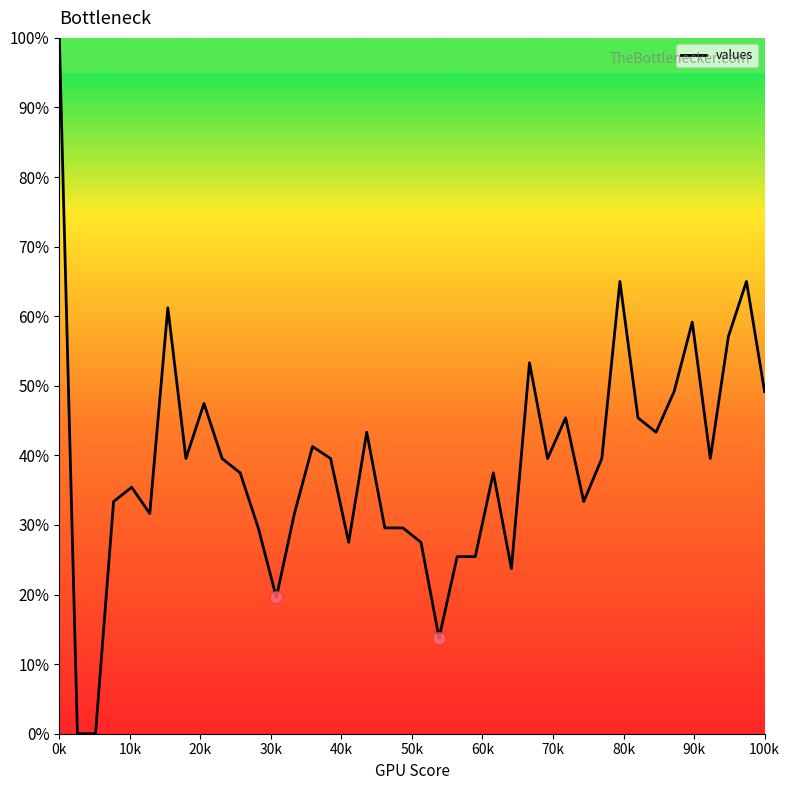

What is the greatest value displayed?

100.0